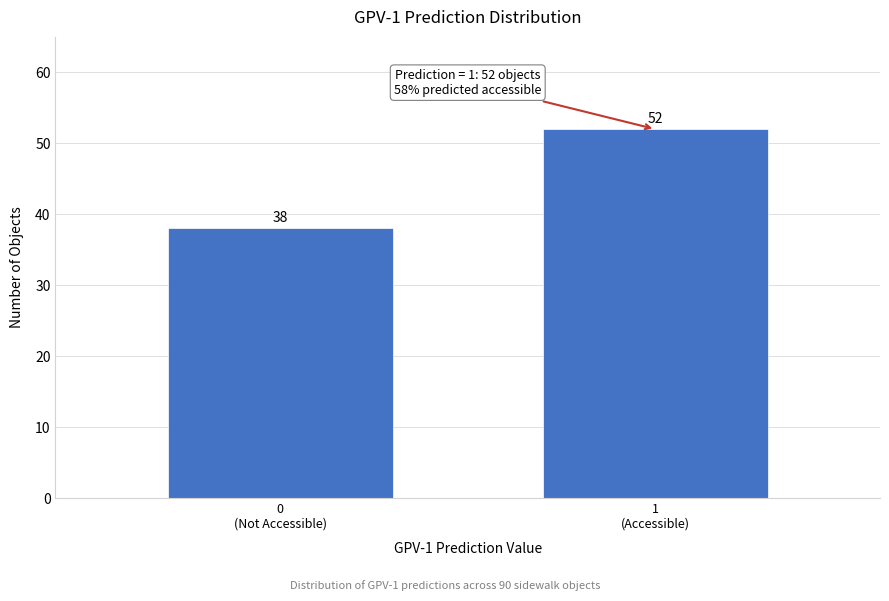

Reading left to right, transcribe all the data shown in this chart.

38	52